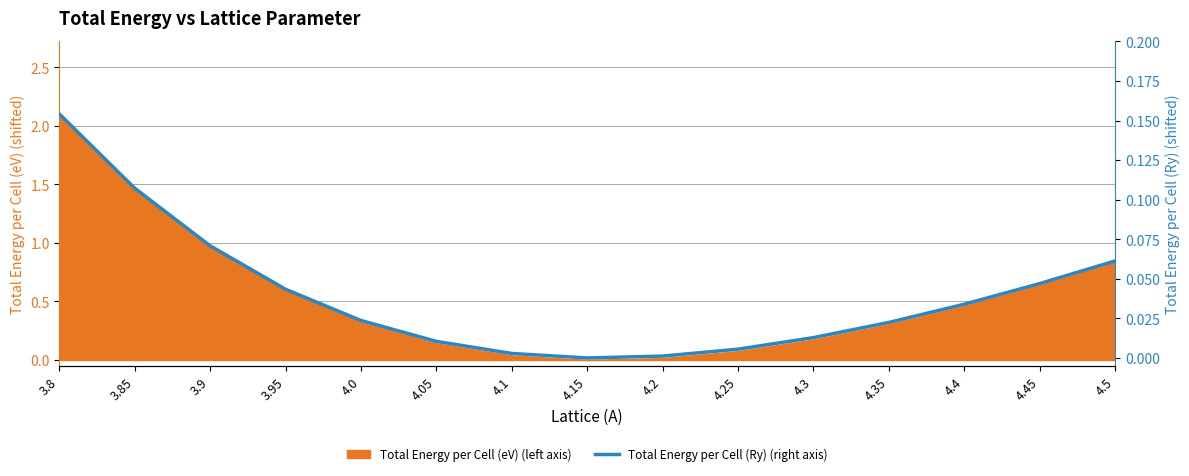

Rank the categories by value from highest to lowest.

3.8, 3.85, 3.9, 4.5, 4.45, 3.95, 4.4, 4.0, 4.35, 4.3, 4.05, 4.25, 4.1, 4.2, 4.15